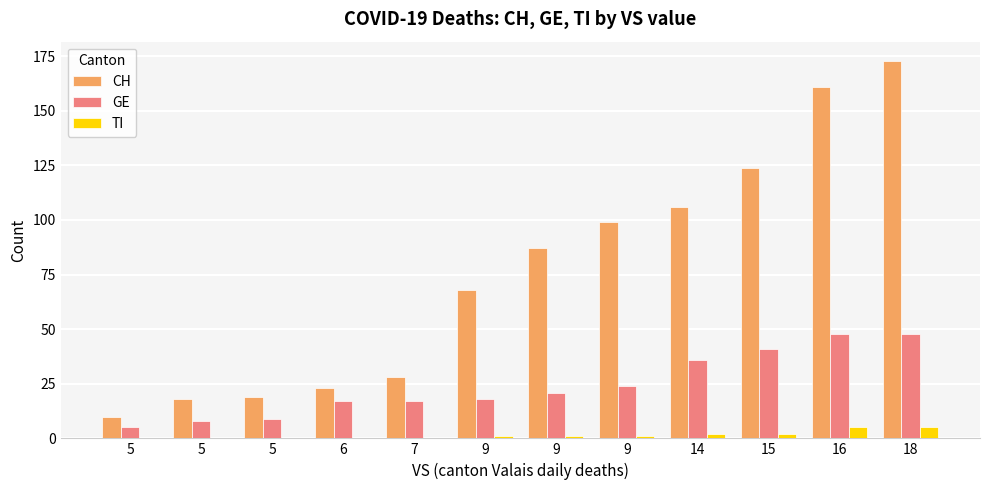

The value of TI at 16 is 5. True or false?

True